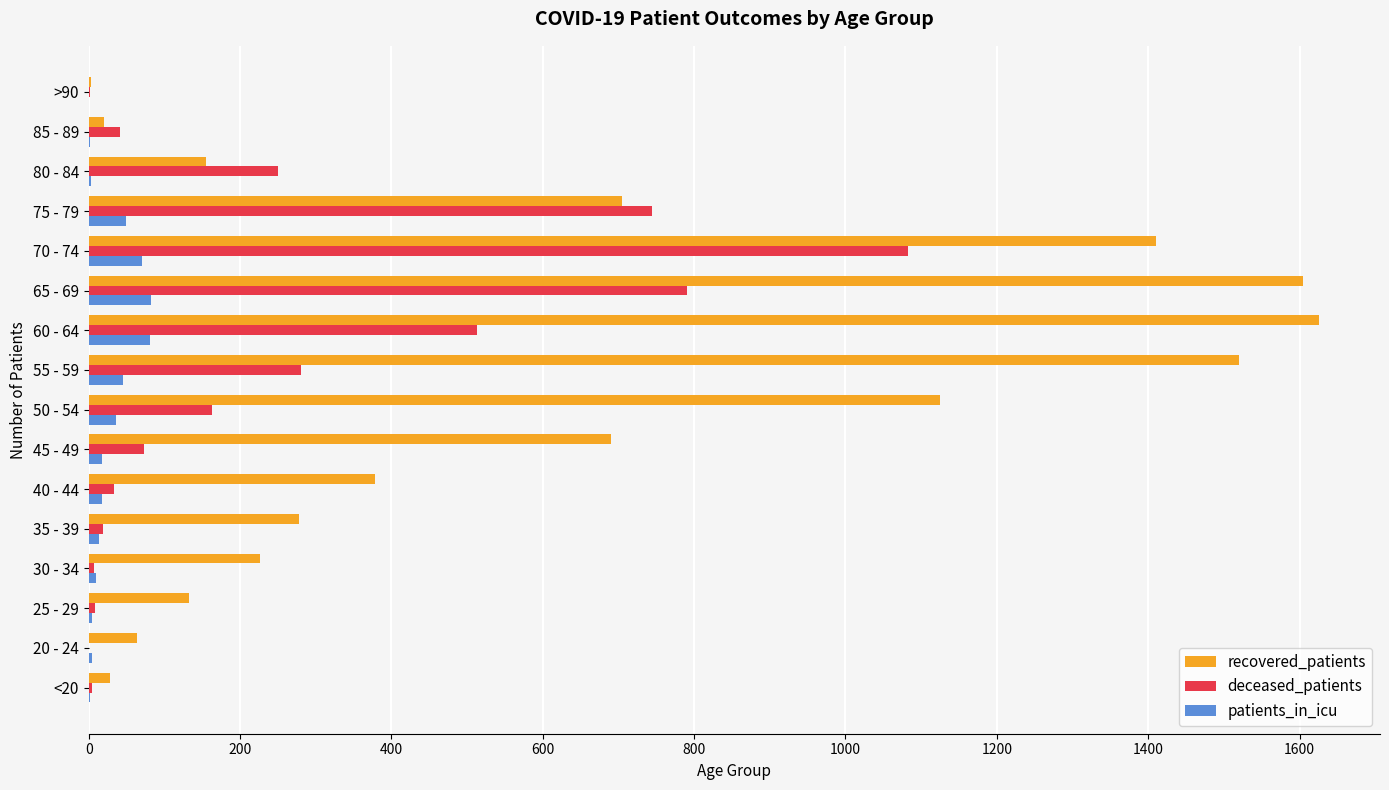

At which label is recovered_patients closest to 814?

75 - 79